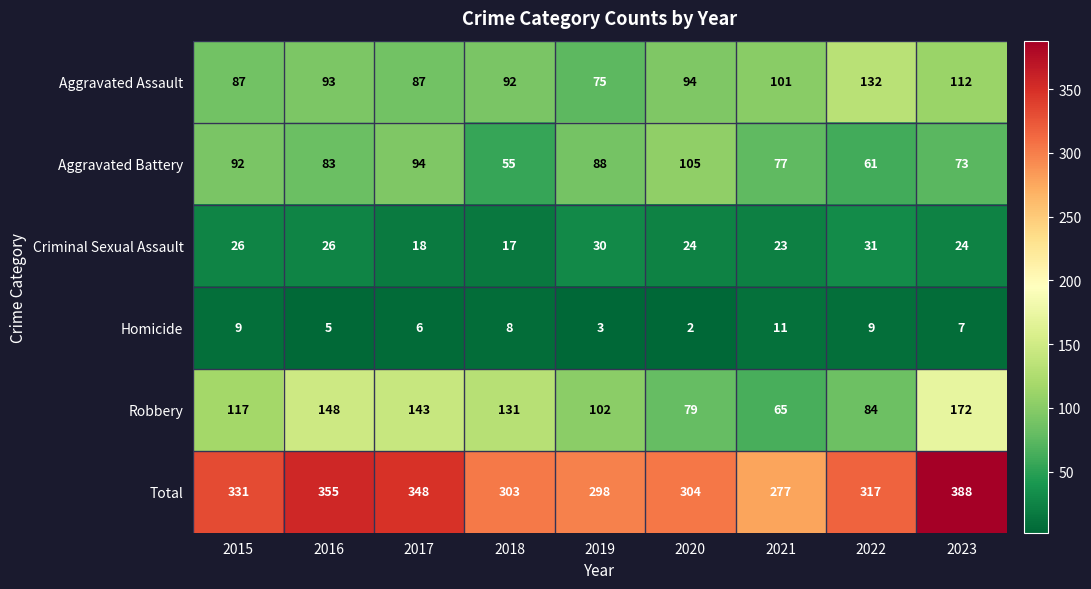

The Aggravated Battery series shows 94 at 2017. True or false?

True